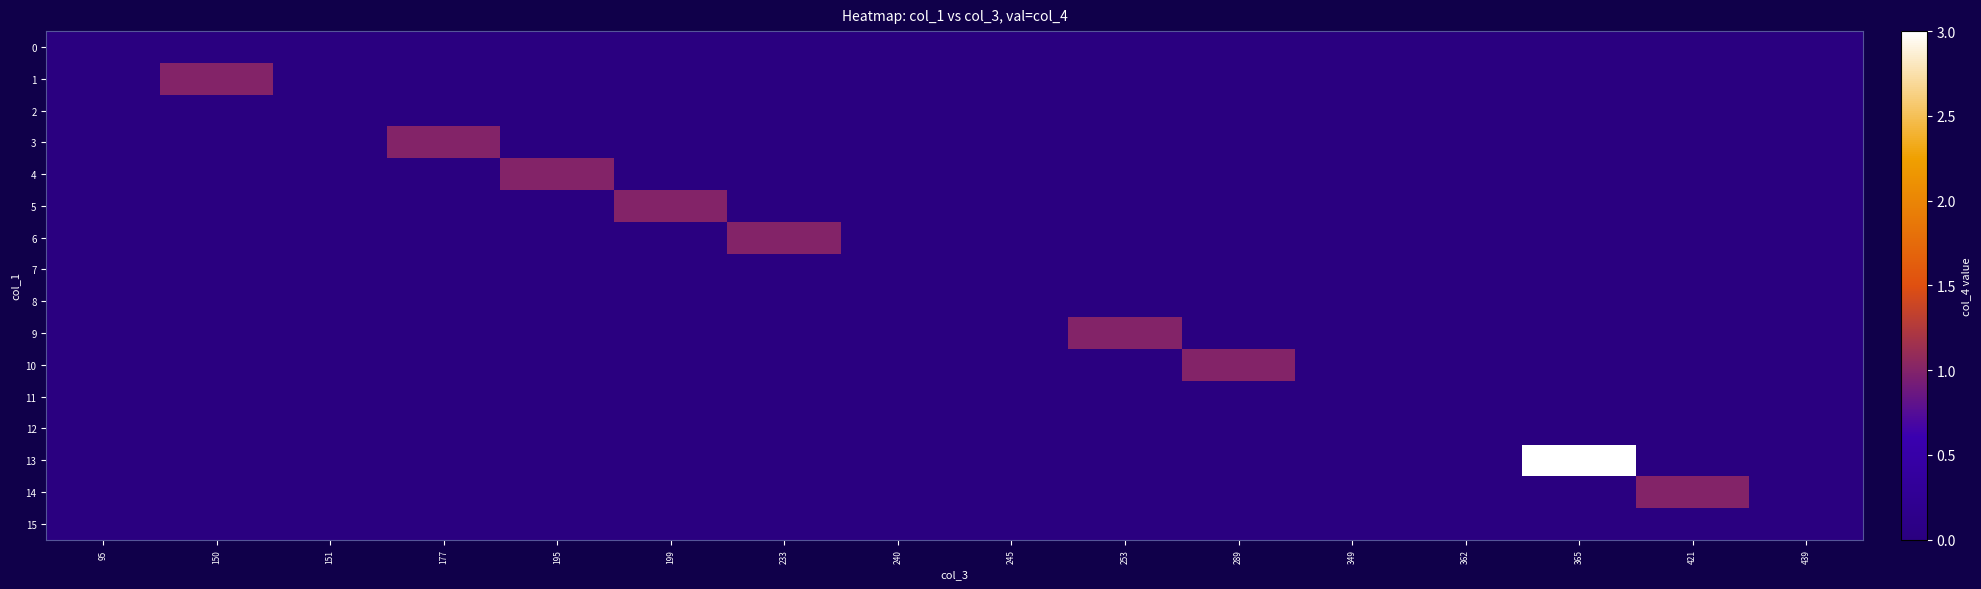

Which series changed the most between 253 and 365?

13